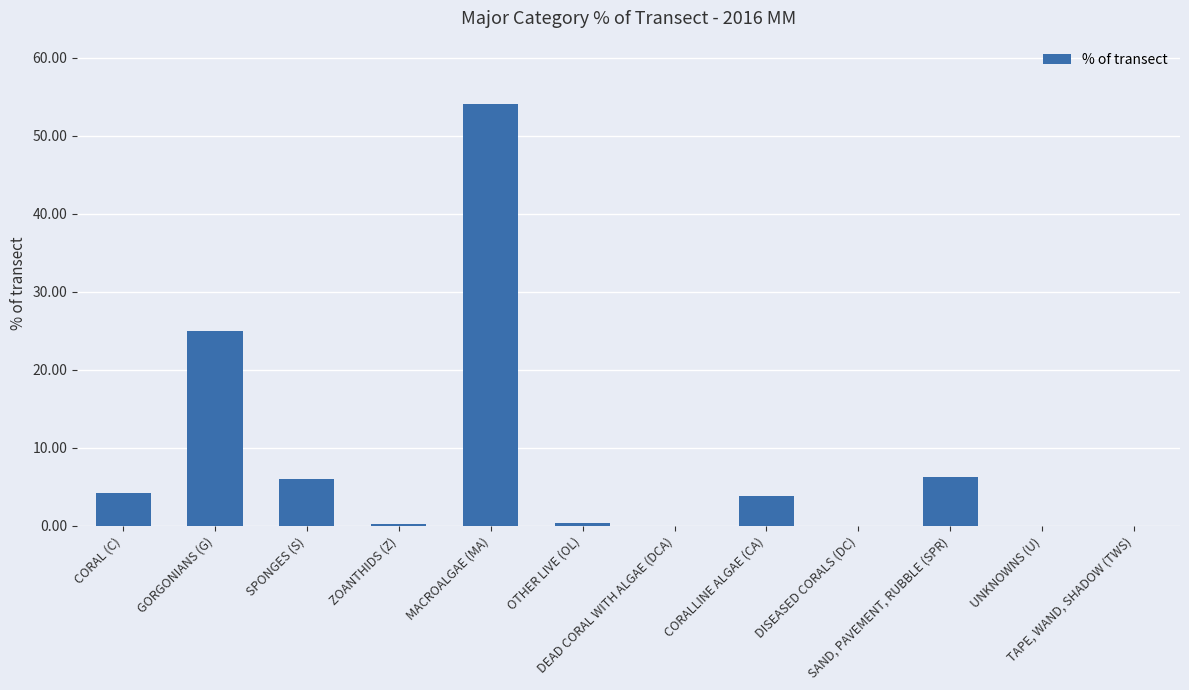

What is the change in value from SPONGES (S) to ZOANTHIDS (Z)?

-5.7